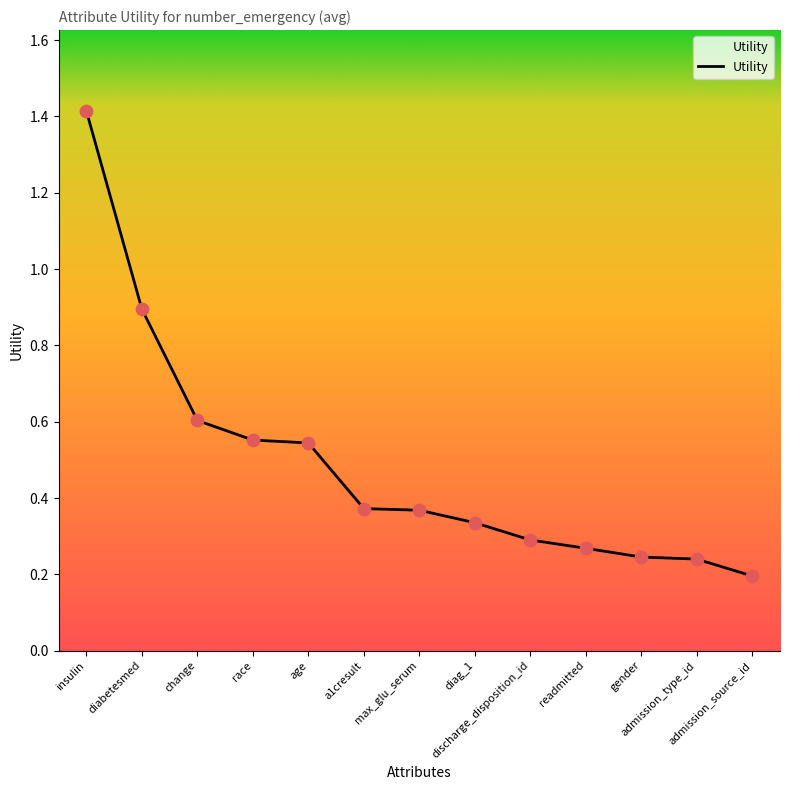

Between discharge_disposition_id and change, which is larger?

change